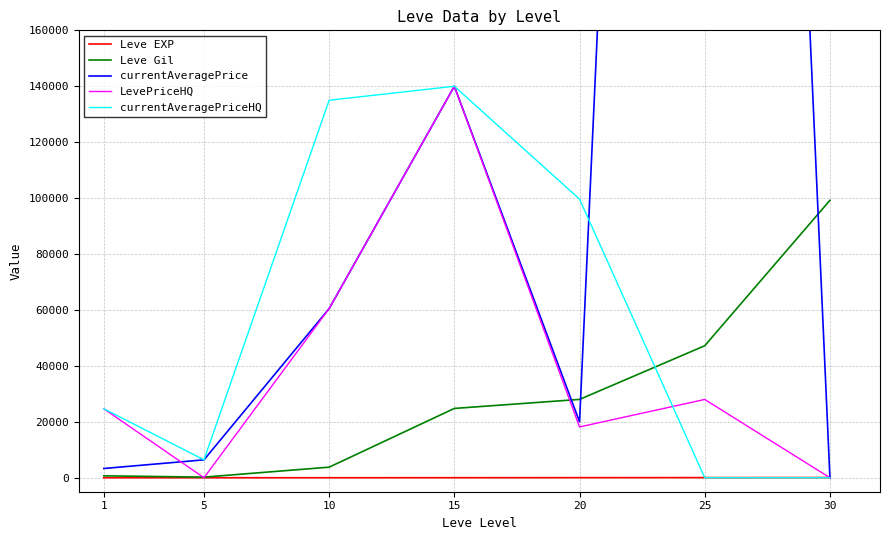

At which label is currentAveragePrice closest to 500012?

15